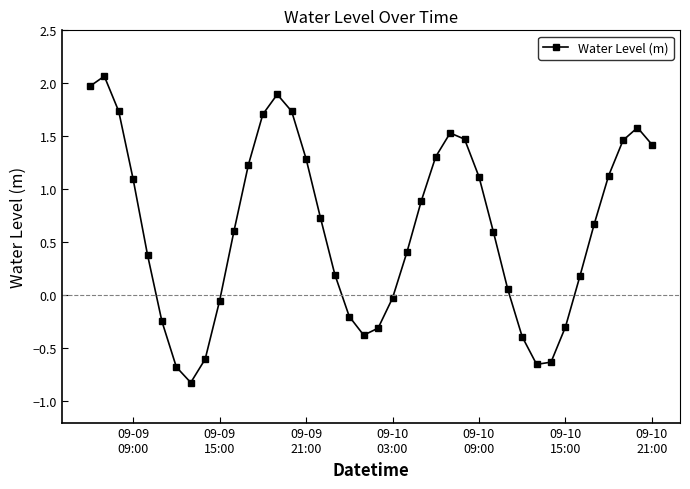

What is the smallest value displayed?

-0.8